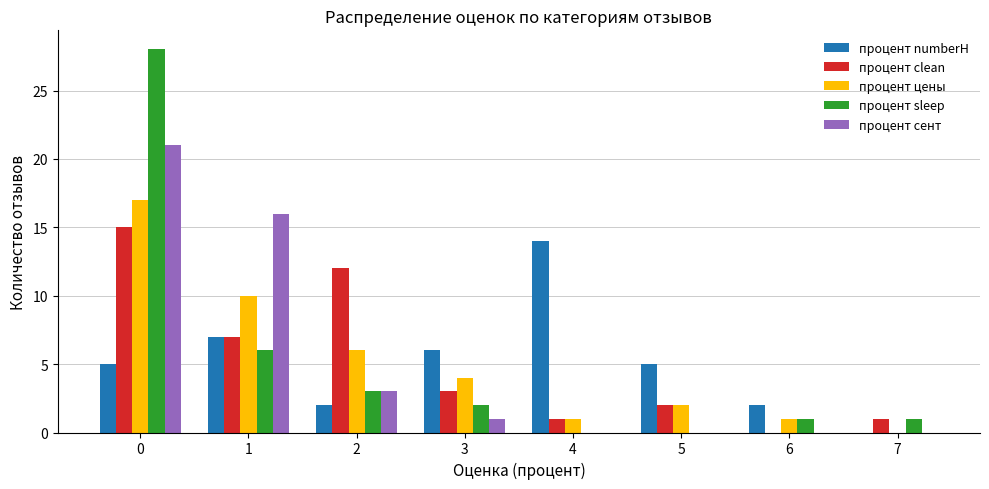

What is the highest value of the процент цены series?

17